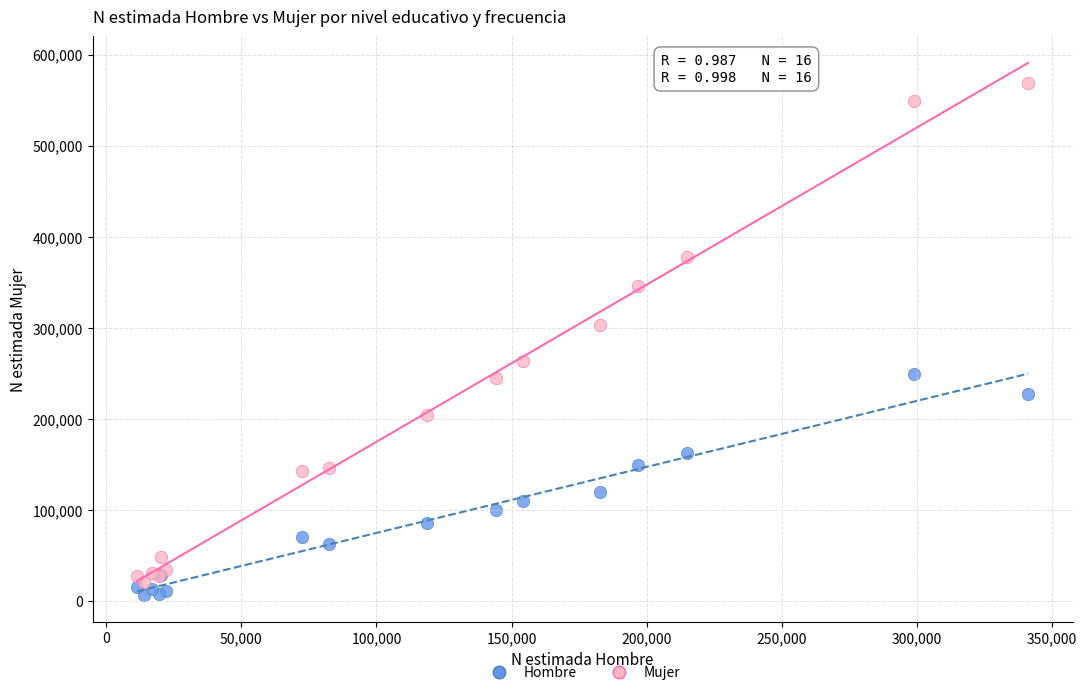

In the Hombre series, what Y value is closest to 128398?

120250